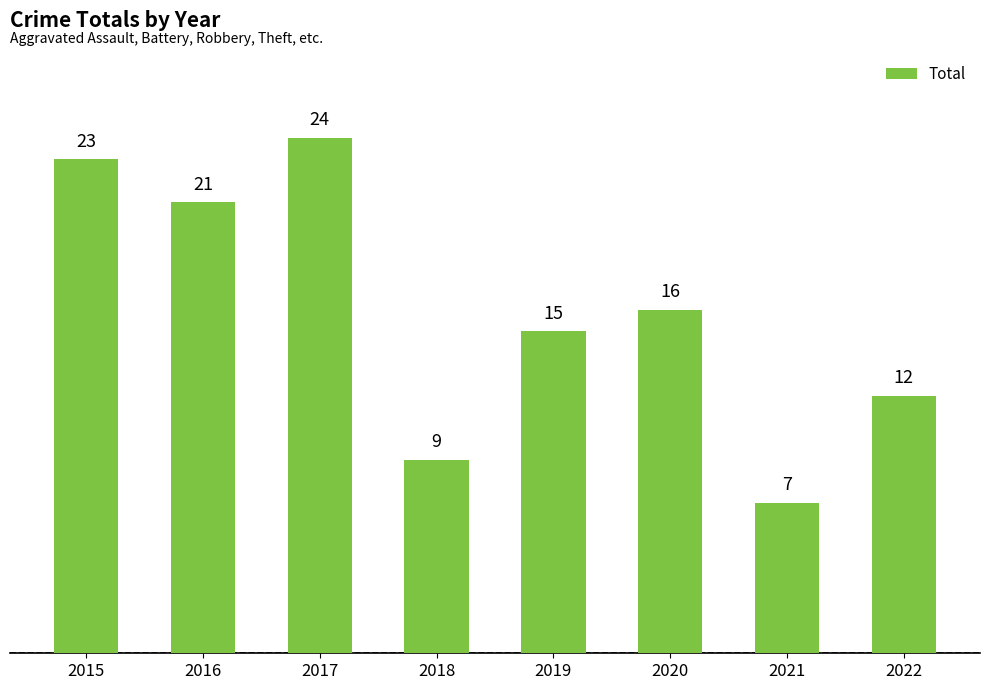

List the labels in order of value, smallest first.

2021, 2018, 2022, 2019, 2020, 2016, 2015, 2017